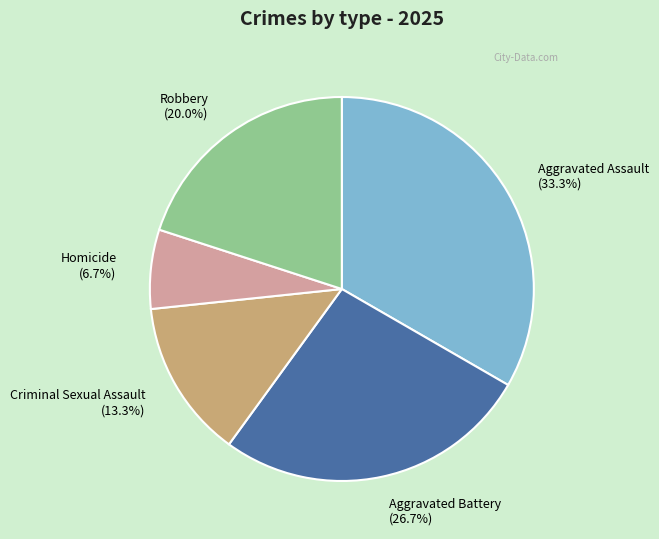

Which category has the biggest portion of the pie?

Aggravated Assault